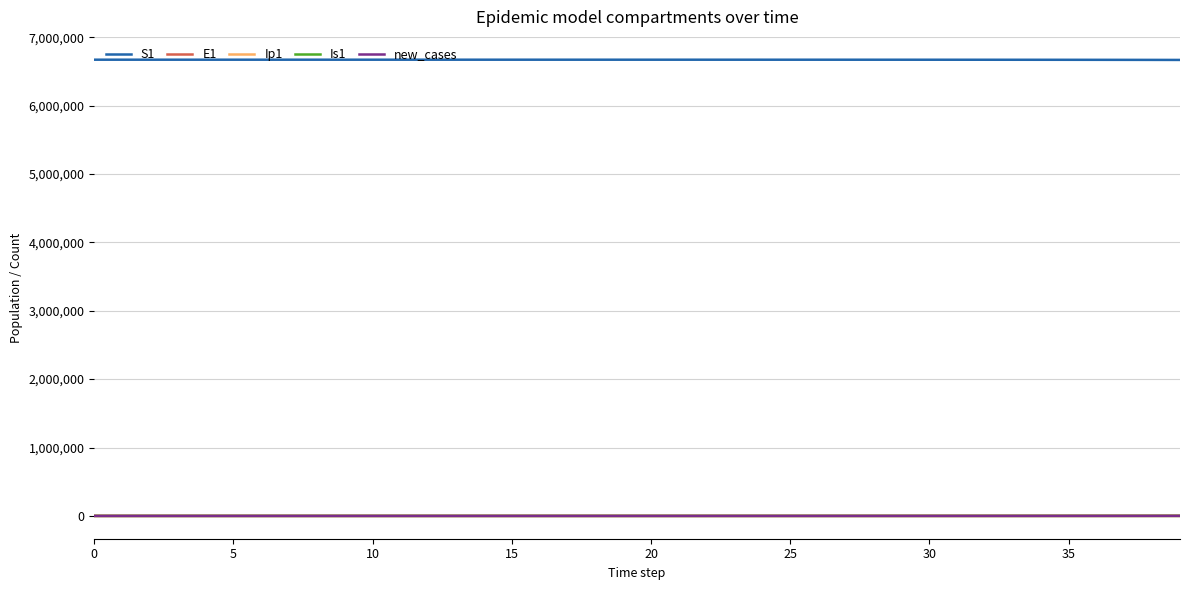

True or false: S1 and new_cases intersect in this chart.

False